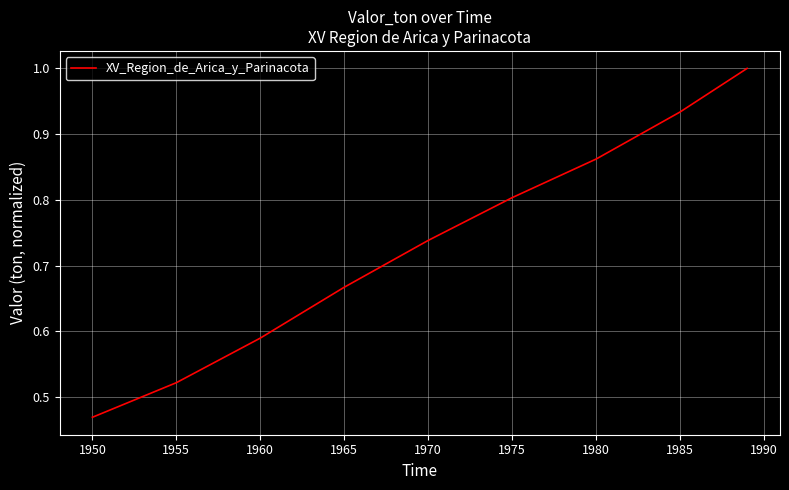

Is this an area chart (filled region under the line)?

No